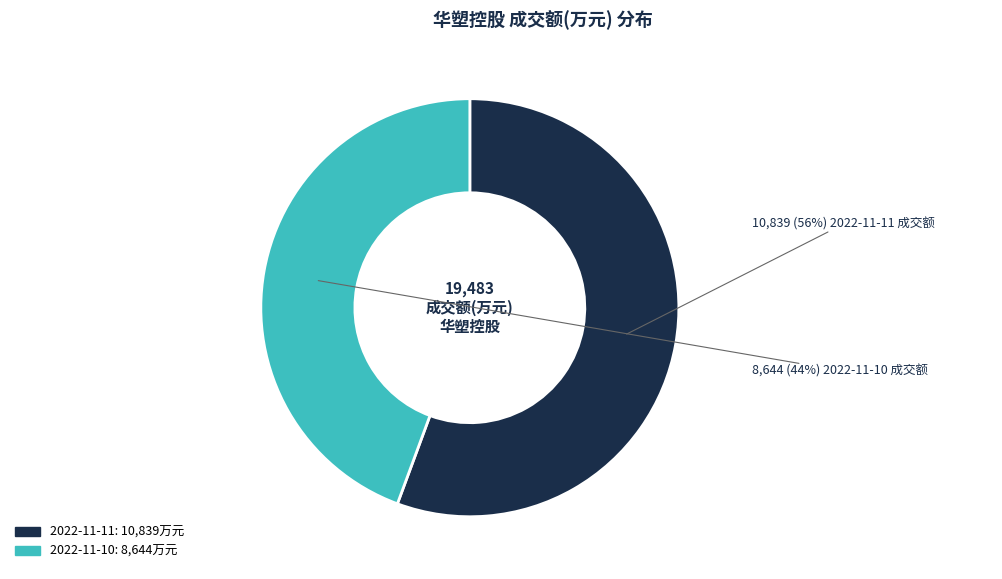

Do 2022-11-11 and 2022-11-10 together represent more than half of the pie?

Yes